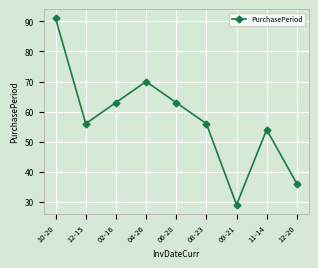

What is the sum of all values?

518